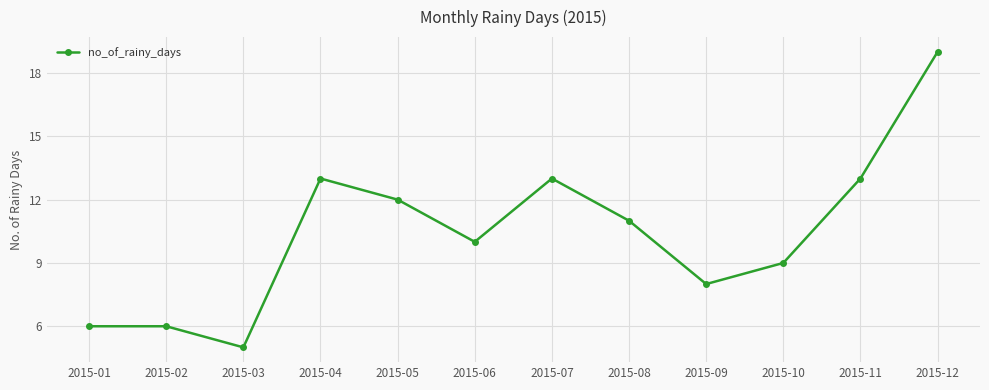

What is the greatest value displayed?

19